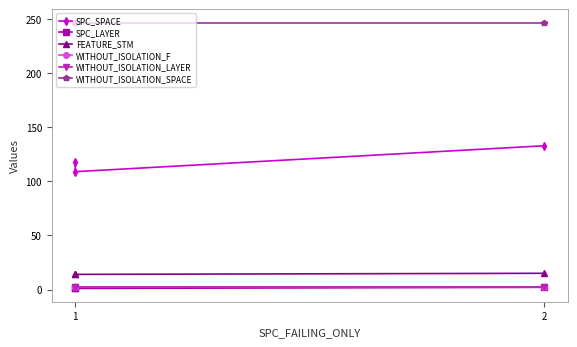

What are all the series names shown in the legend?

SPC_SPACE, SPC_LAYER, FEATURE_STM, WITHOUT_ISOLATION_F, WITHOUT_ISOLATION_LAYER, WITHOUT_ISOLATION_SPACE